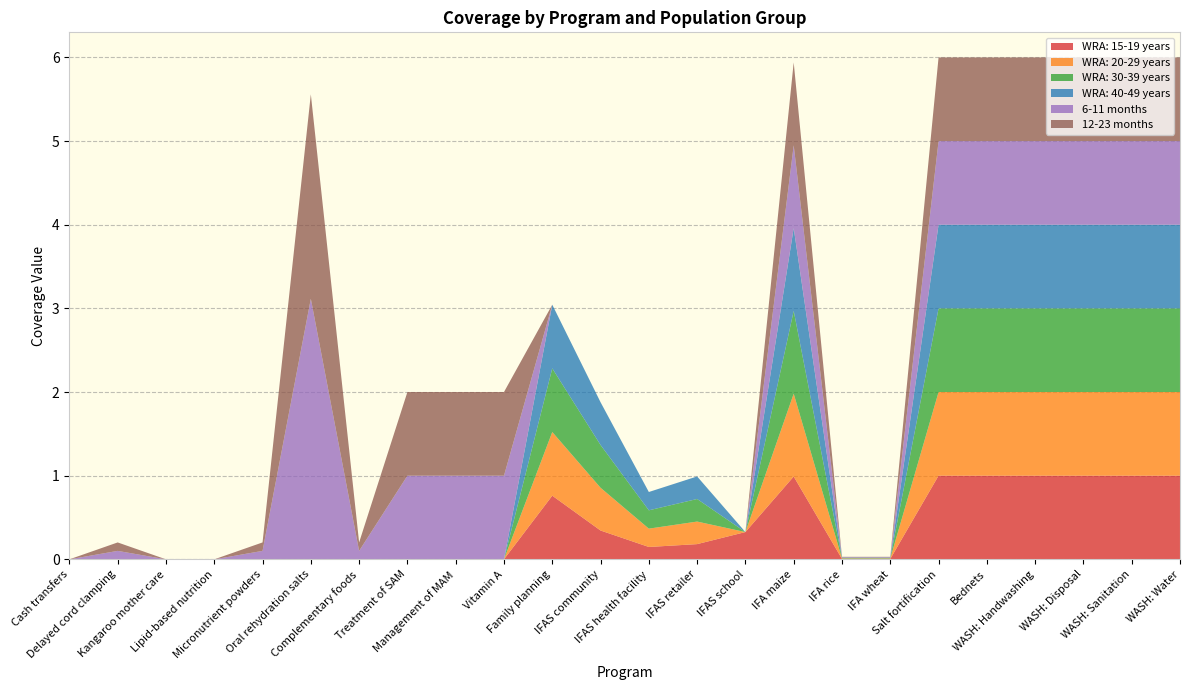

Reading left to right, transcribe all the data shown in this chart.

WRA: 15-19 years: 0.0	0.0	0.0	0.0	0.0	0.0	0.0	0.0	0.0	0.0	0.8	0.3	0.1	0.2	0.3	1.0	0.0	0.0	1.0	1.0	1.0	1.0	1.0	1.0
WRA: 20-29 years: 0.0	0.0	0.0	0.0	0.0	0.0	0.0	0.0	0.0	0.0	0.8	0.5	0.2	0.3	0.0	1.0	0.0	0.0	1.0	1.0	1.0	1.0	1.0	1.0
WRA: 30-39 years: 0.0	0.0	0.0	0.0	0.0	0.0	0.0	0.0	0.0	0.0	0.8	0.5	0.2	0.3	0.0	1.0	0.0	0.0	1.0	1.0	1.0	1.0	1.0	1.0
WRA: 40-49 years: 0.0	0.0	0.0	0.0	0.0	0.0	0.0	0.0	0.0	0.0	0.8	0.5	0.2	0.3	0.0	1.0	0.0	0.0	1.0	1.0	1.0	1.0	1.0	1.0
6-11 months: 0.0	0.1	0.0	0.0	0.1	3.1	0.1	1.0	1.0	1.0	0.0	0.0	0.0	0.0	0.0	1.0	0.0	0.0	1.0	1.0	1.0	1.0	1.0	1.0
12-23 months: 0.0	0.1	0.0	0.0	0.1	2.4	0.1	1.0	1.0	1.0	0.0	0.0	0.0	0.0	0.0	1.0	0.0	0.0	1.0	1.0	1.0	1.0	1.0	1.0